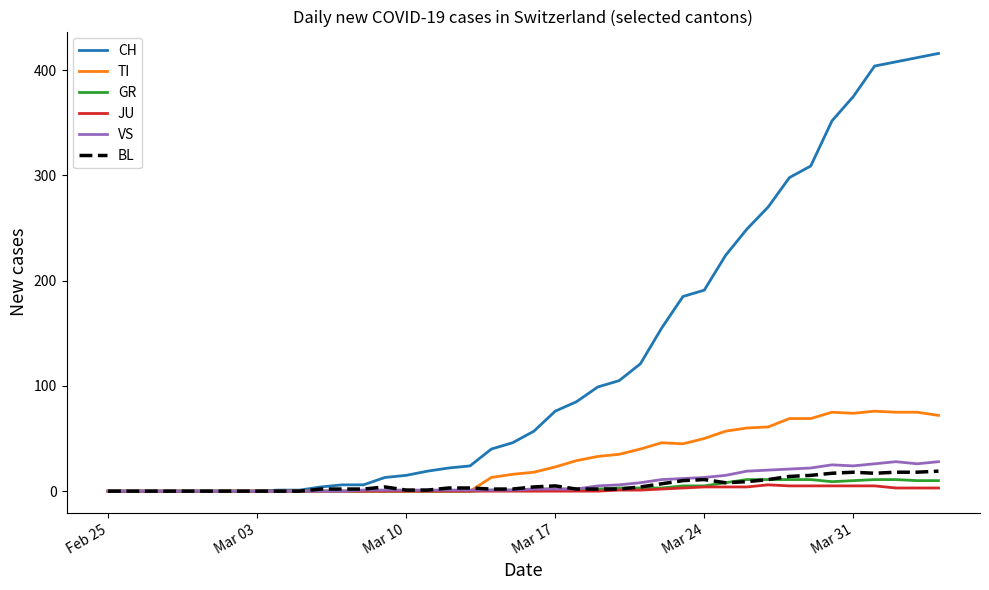

Which series has the largest total across all categories?

CH